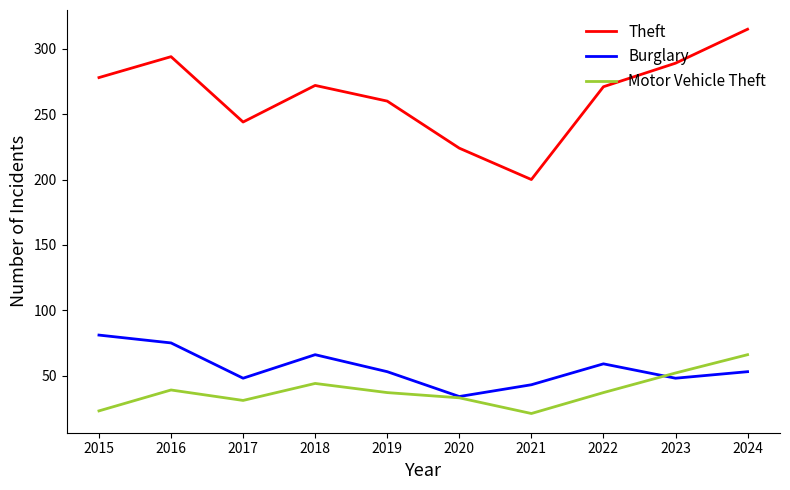

What is the difference between the highest and lowest values at 2015?

255